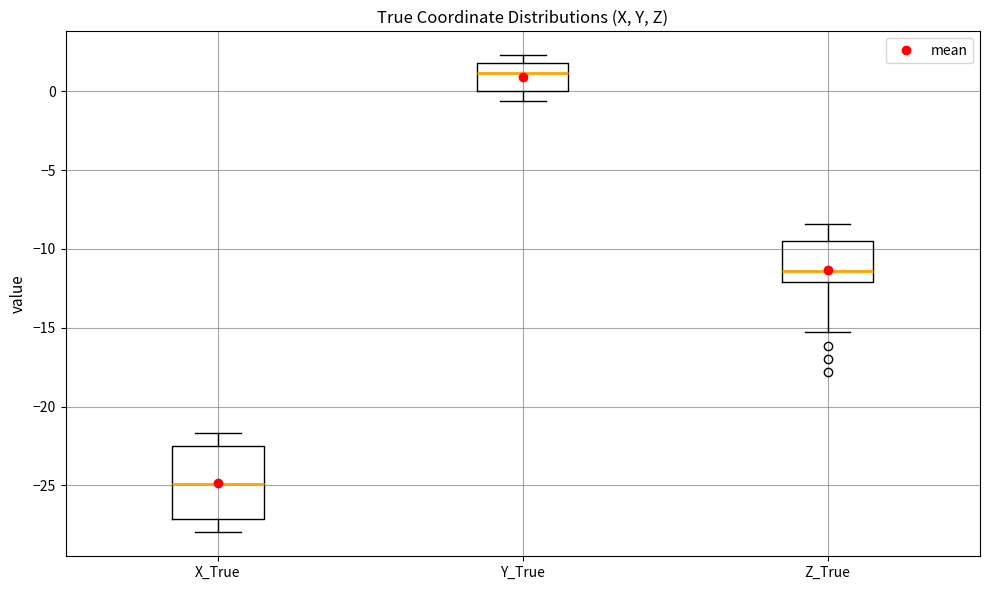

Reading left to right, read every box against the y-axis: the position of its median line, the range the box covers, and the ends of its whiskers. The values are not printed on the chart, so give them approximately, as read against the axis.

X_True: median -25.0, box -27.0 to -22.5, whiskers -28.0 to -21.5
Y_True: median 1.0, box 0.0 to 2.0, whiskers -0.5 to 2.5
Z_True: median -11.5, box -12.0 to -9.5, whiskers -15.5 to -8.5